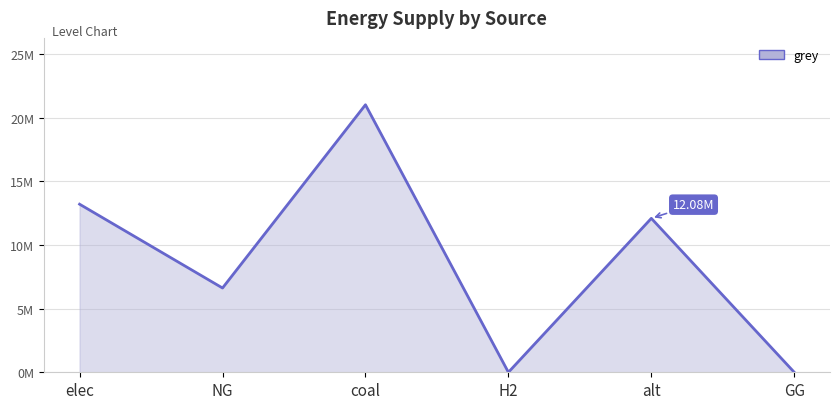

Which label corresponds to the smallest value in the chart?

H2